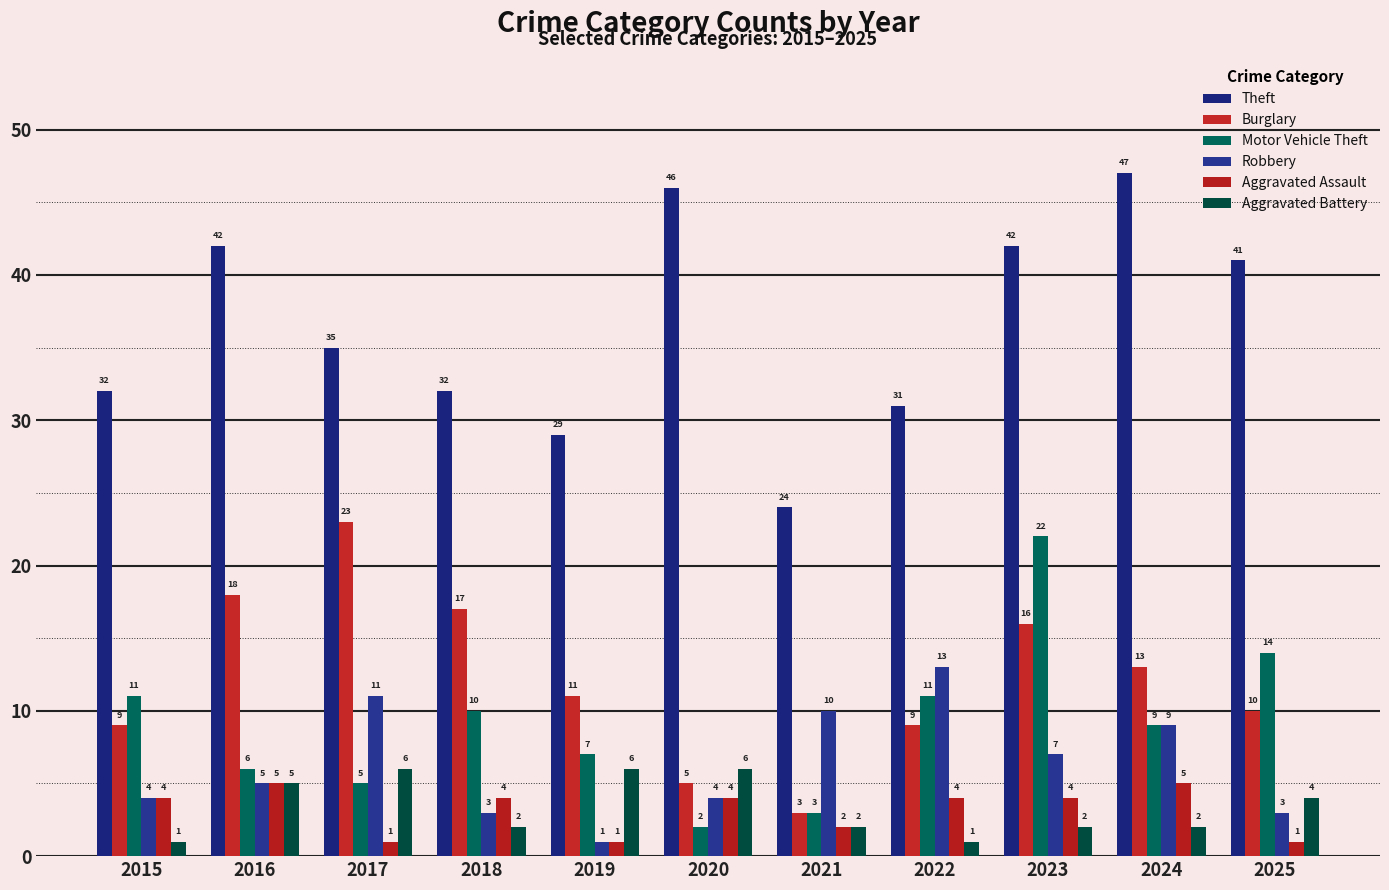

Which label corresponds to the smallest value in the chart?

2019